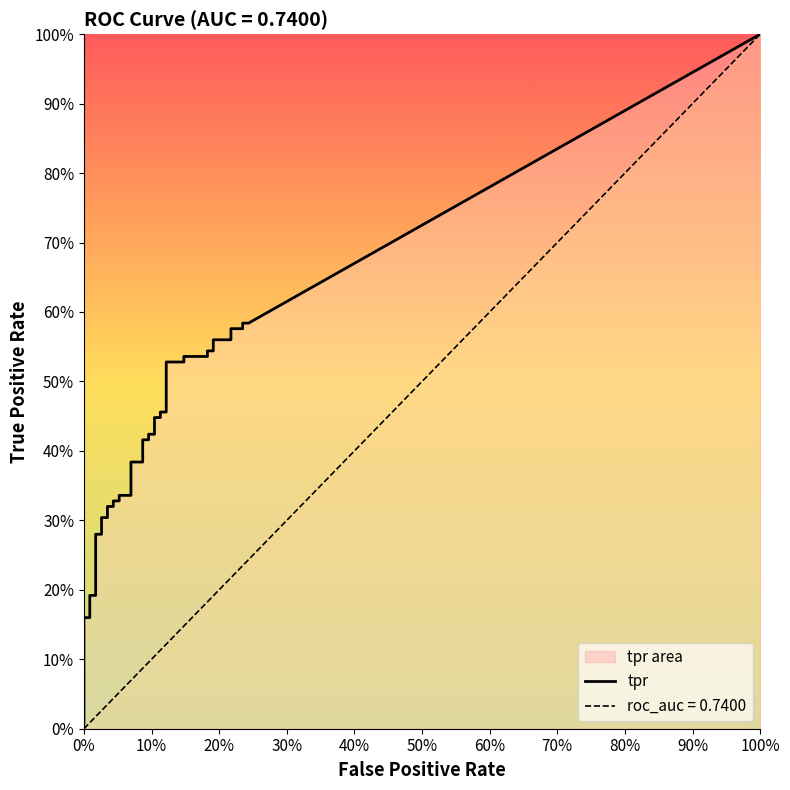

Is this an area chart (filled region under the line)?

No